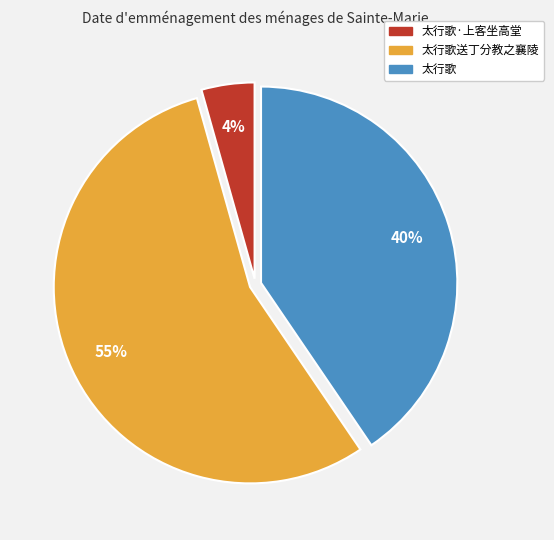

Is there any slice that represents more than half of the pie?

Yes